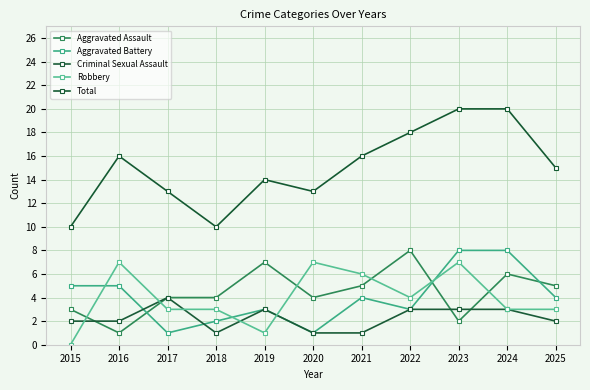

Reading right to left, what are all the values shown in this chart?

Aggravated Assault: 5	6	2	8	5	4	7	4	4	1	3
Aggravated Battery: 4	8	8	3	4	1	3	2	1	5	5
Criminal Sexual Assault: 2	3	3	3	1	1	3	1	4	2	2
Robbery: 3	3	7	4	6	7	1	3	3	7	0
Total: 15	20	20	18	16	13	14	10	13	16	10